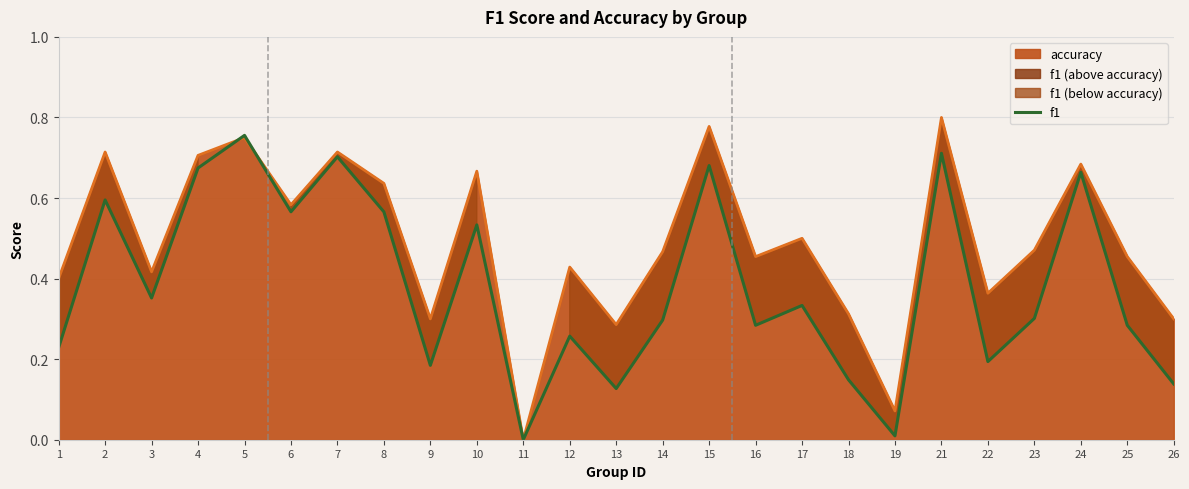

Where is the data nearest to the value 0?

11